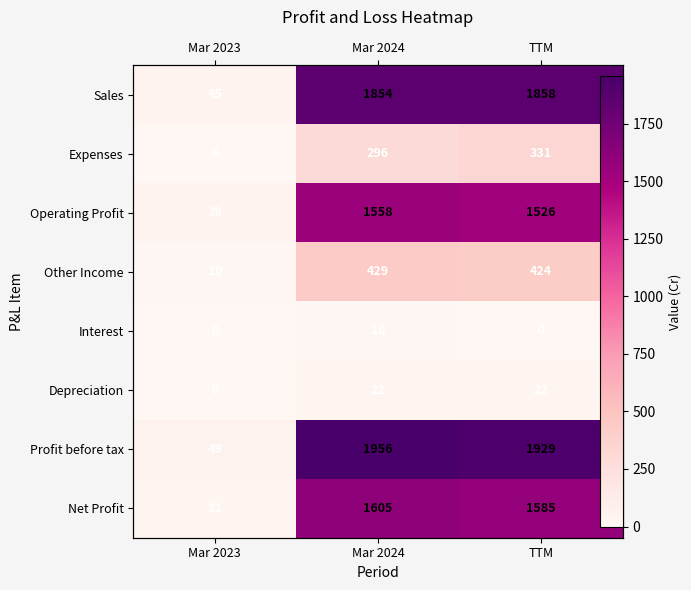

Which series has the widest spread of values?

Profit before tax